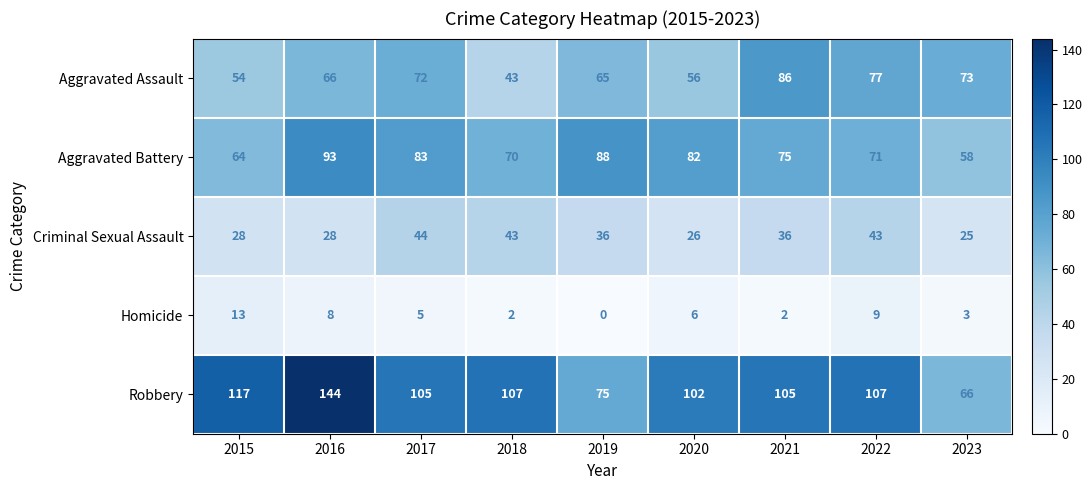

Where does the Criminal Sexual Assault series first go above 36?

2017